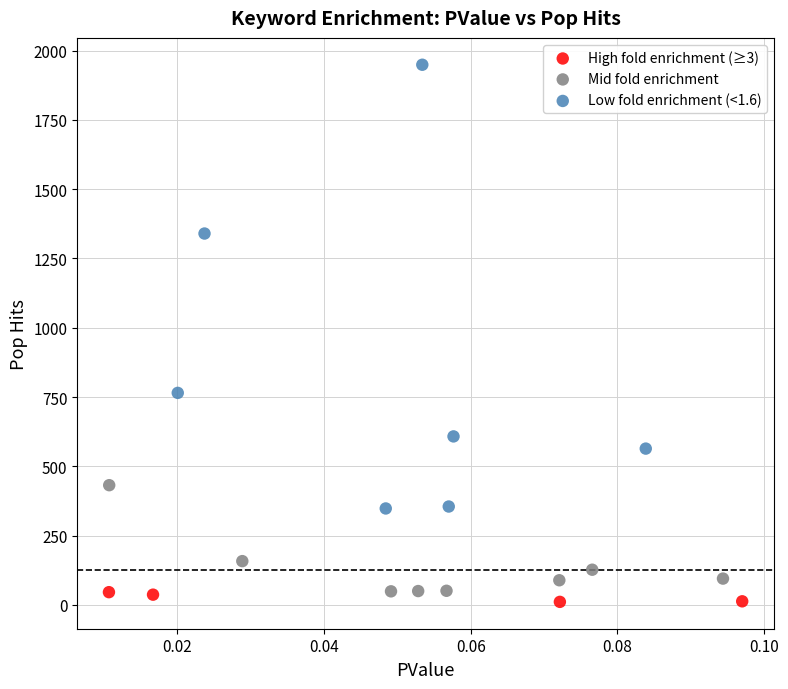

Which series contains the lowest Y value?

High fold enrichment (≥3)